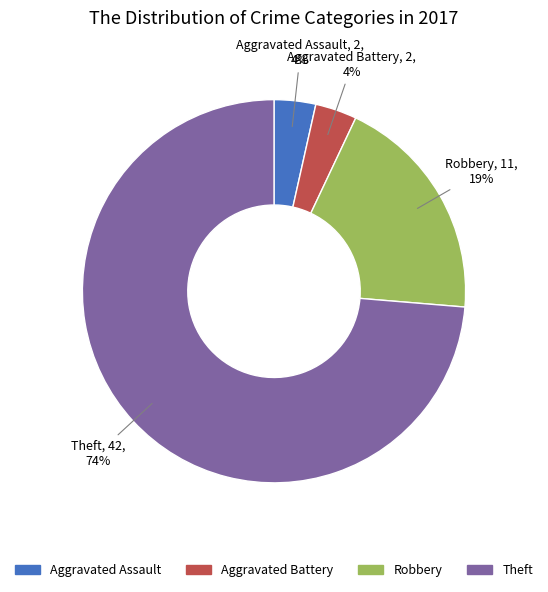

True or false: Aggravated Assault accounts for 14% of the total.

False